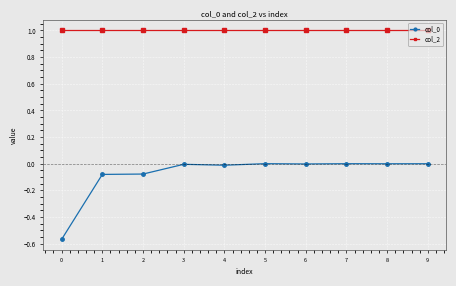

Is the value of col_2 at 4 greater than the value of col_0 at 2?

Yes